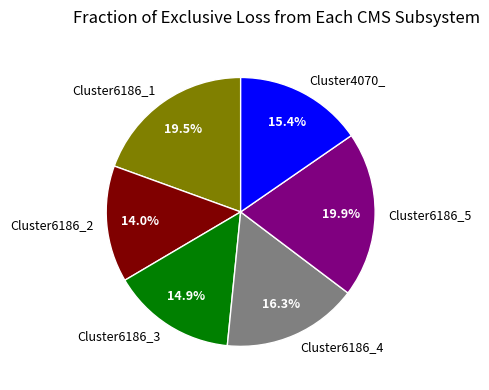

Does Cluster6186_2 account for over 50% of the chart?

No